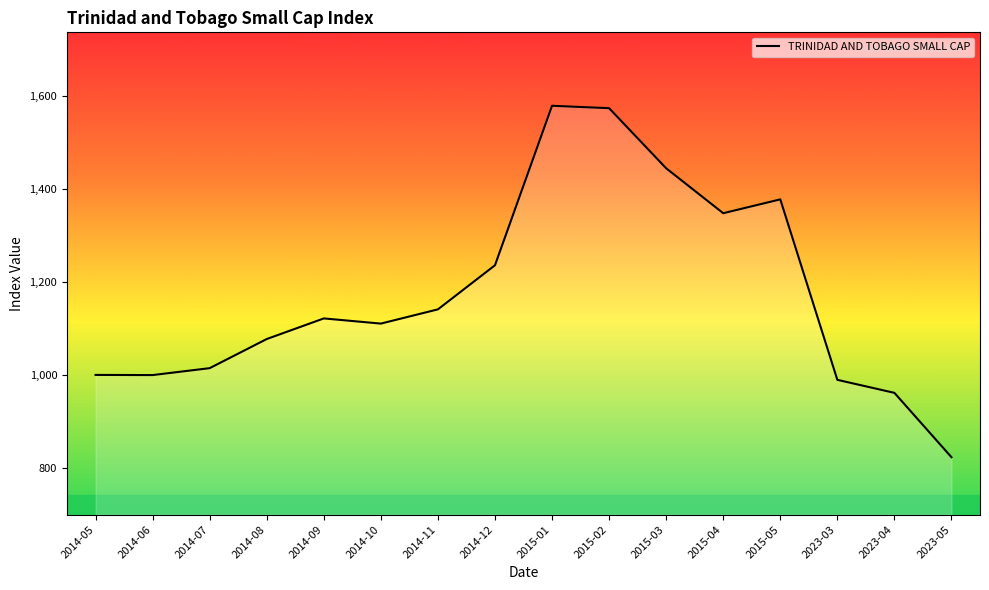

Which has a higher value, 2015-02 or 2015-04?

2015-02